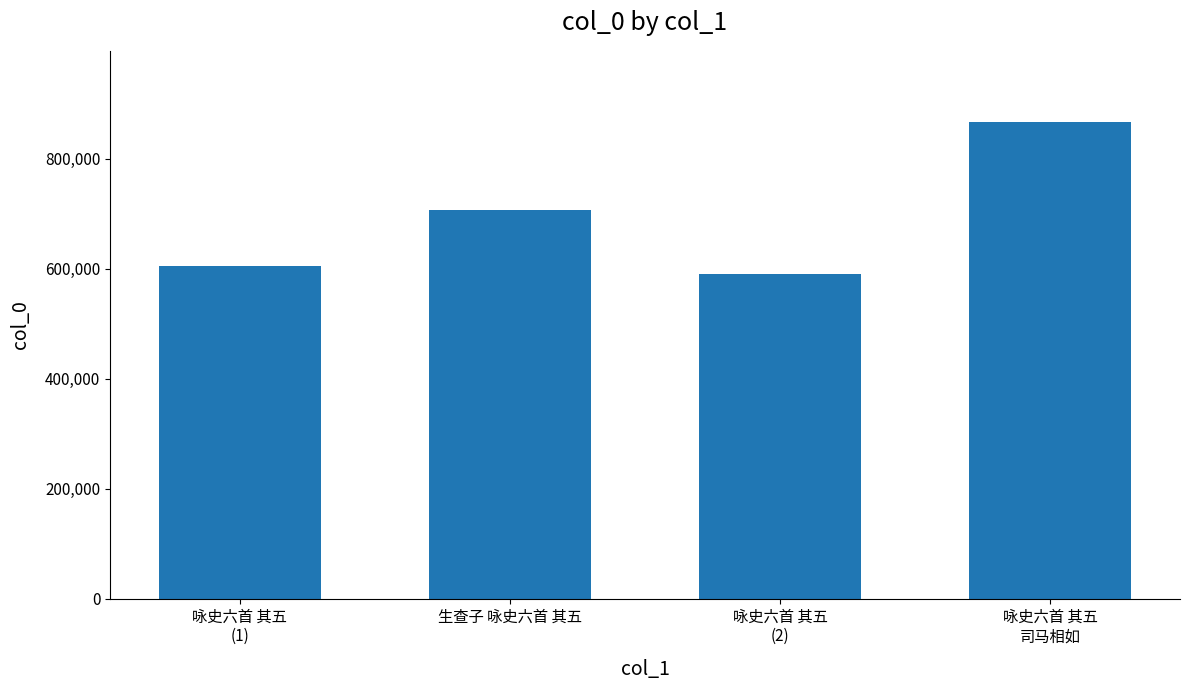

The chart shows a value of 489566 at 生查子 咏史六首 其五. True or false?

False